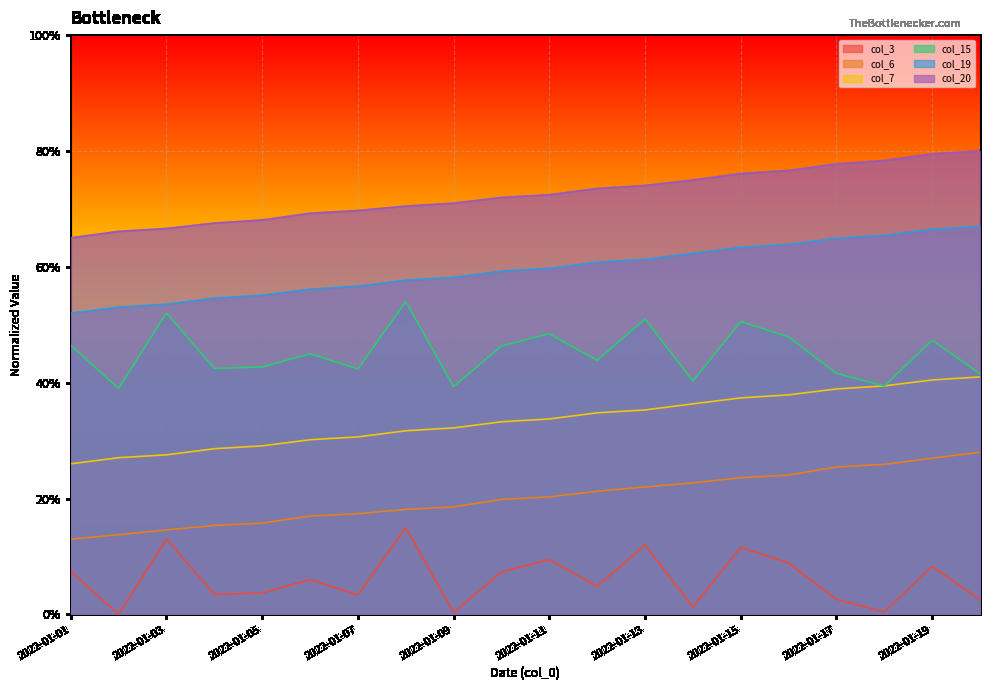

True or false: col_15 and col_3 intersect in this chart.

False